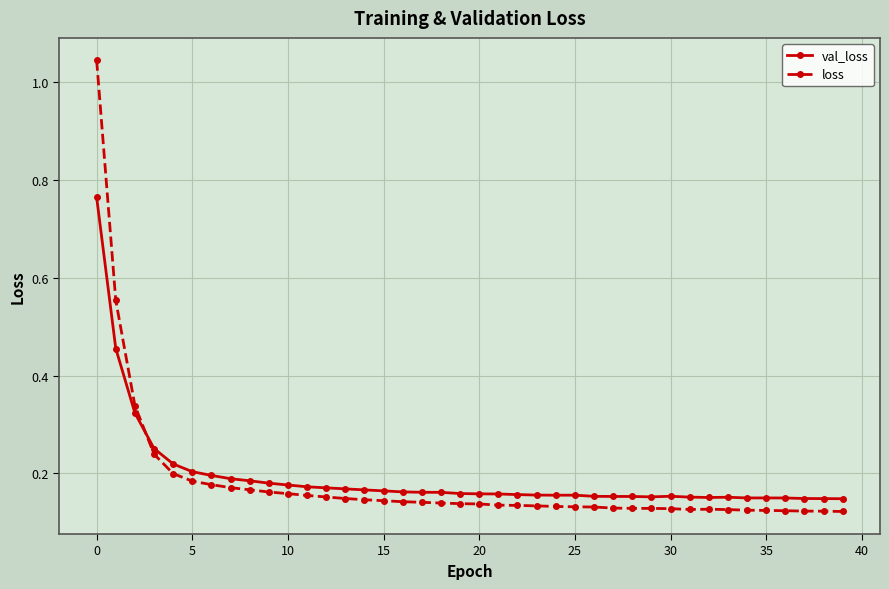

Which series has the largest total across all categories?

val_loss